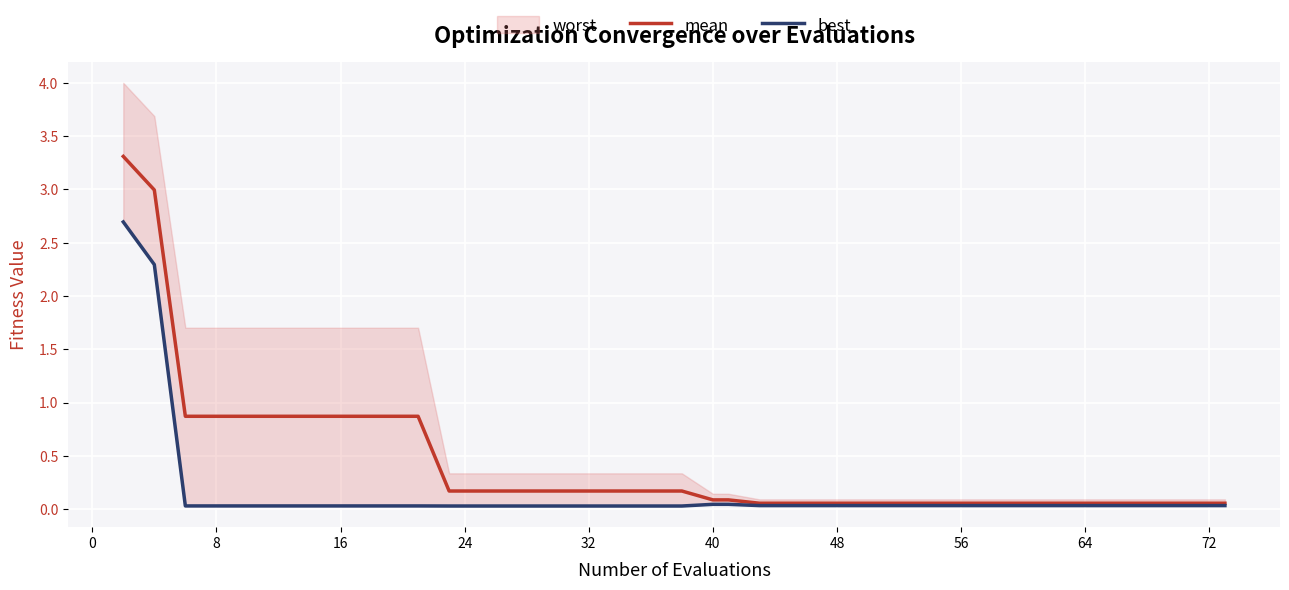

The mean series shows 0.2 at 32. True or false?

True